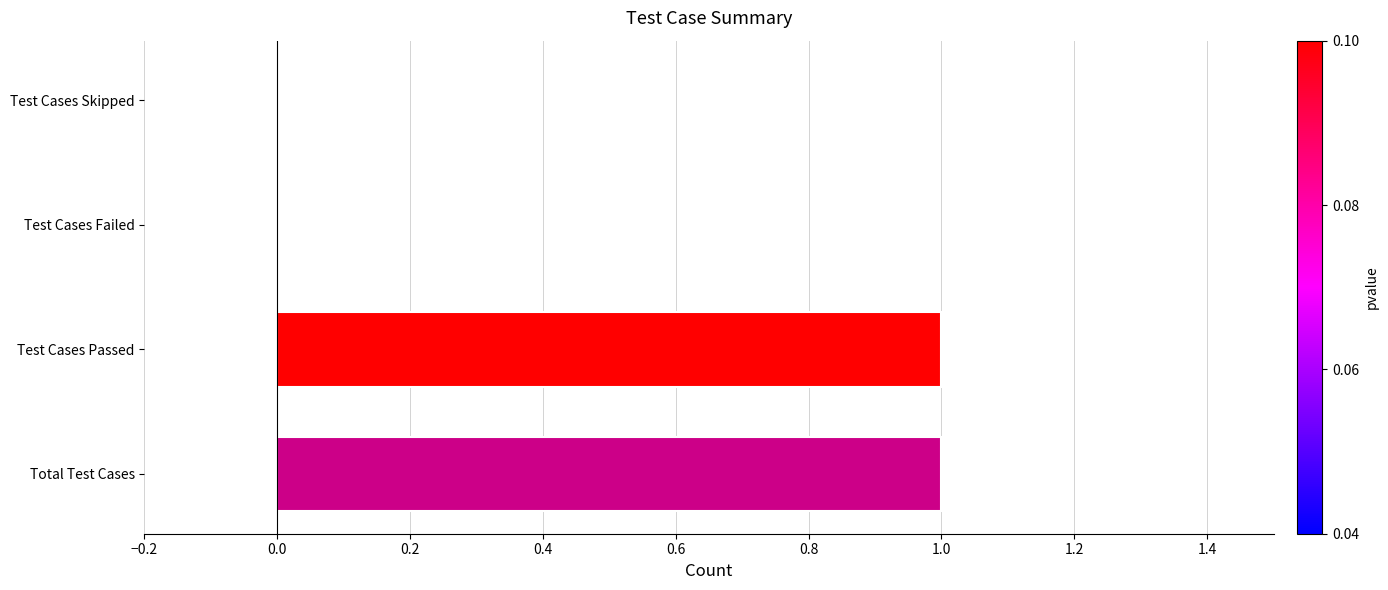

True or false: the data shows 0 at Test Cases Skipped.

True